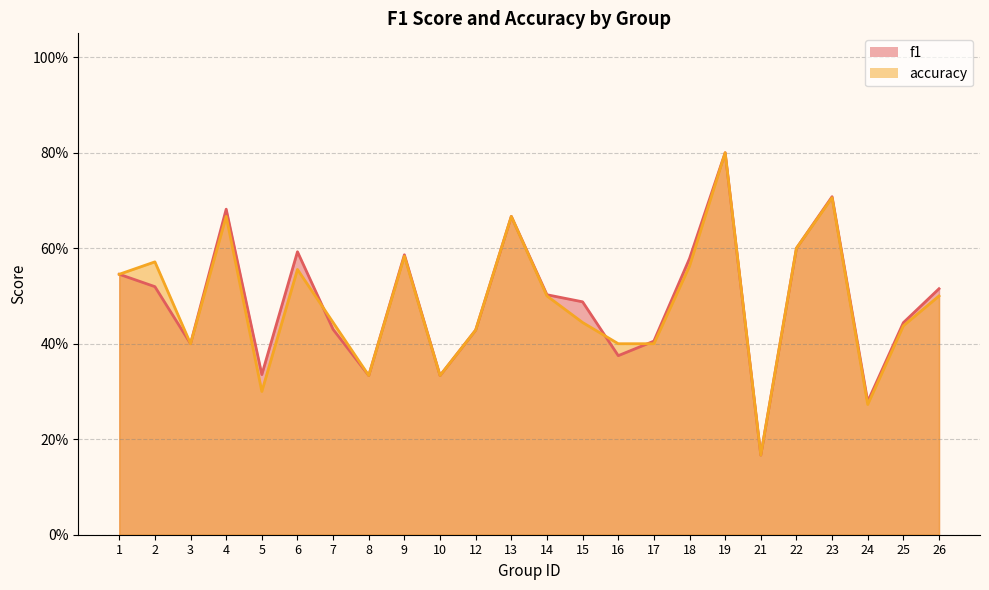

Which series has the largest range (max minus min)?

f1